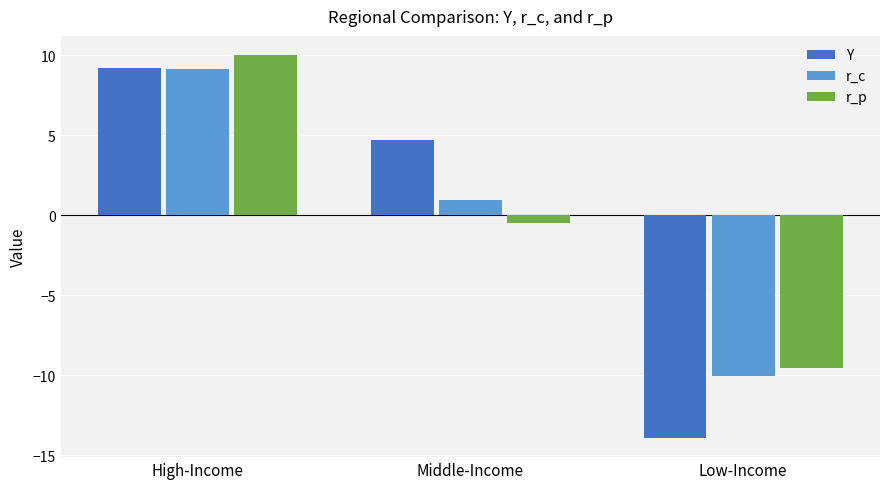

Is it true that Y equals 4.7 at Middle-Income?

True